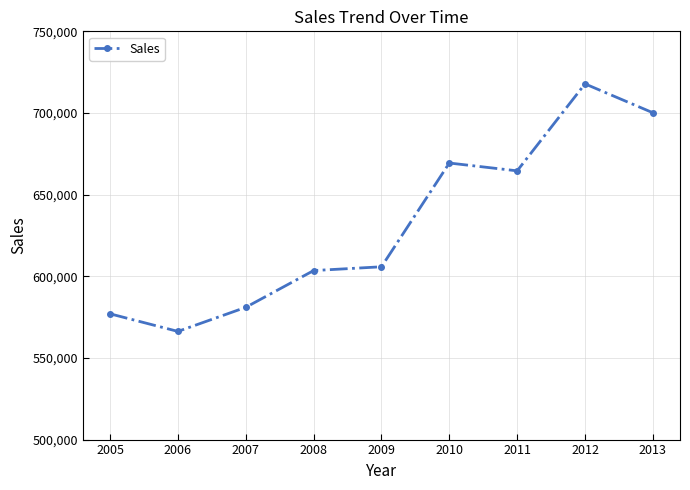

Does the chart display data point markers on the line(s)?

Yes